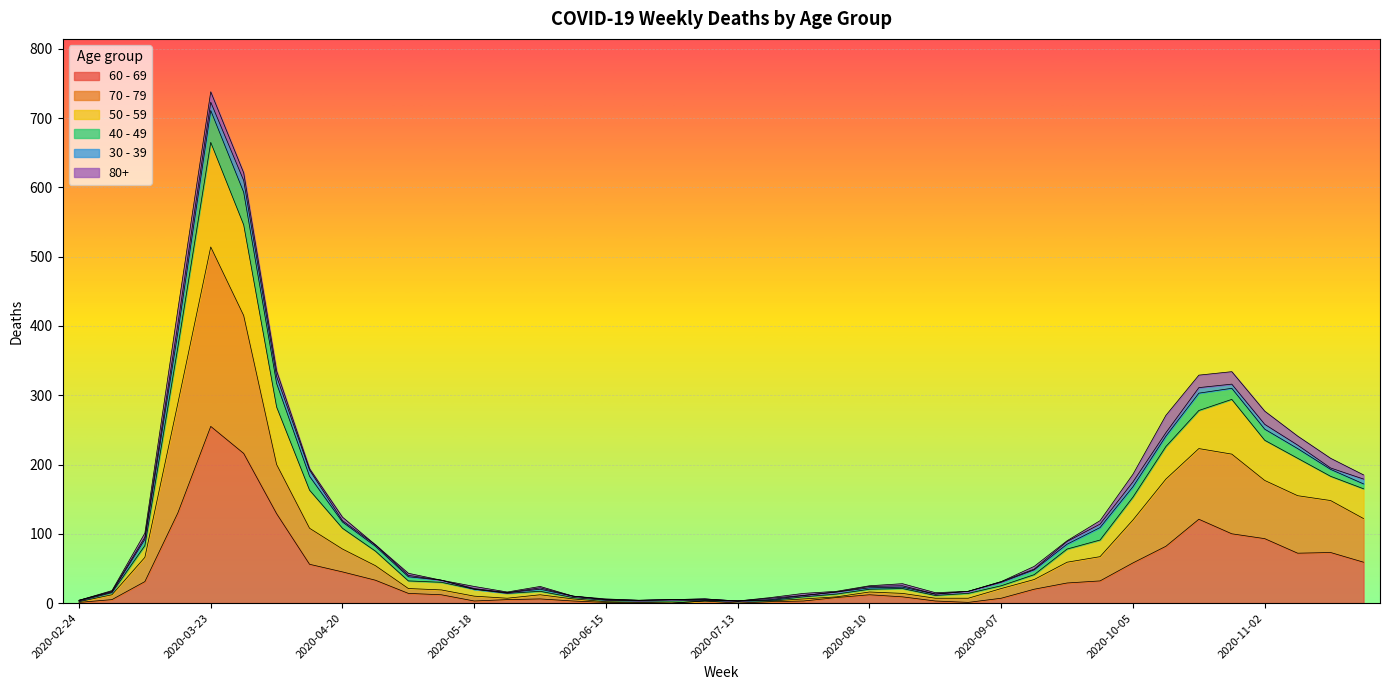

At which category is the sum across all series the highest?

2020-03-23